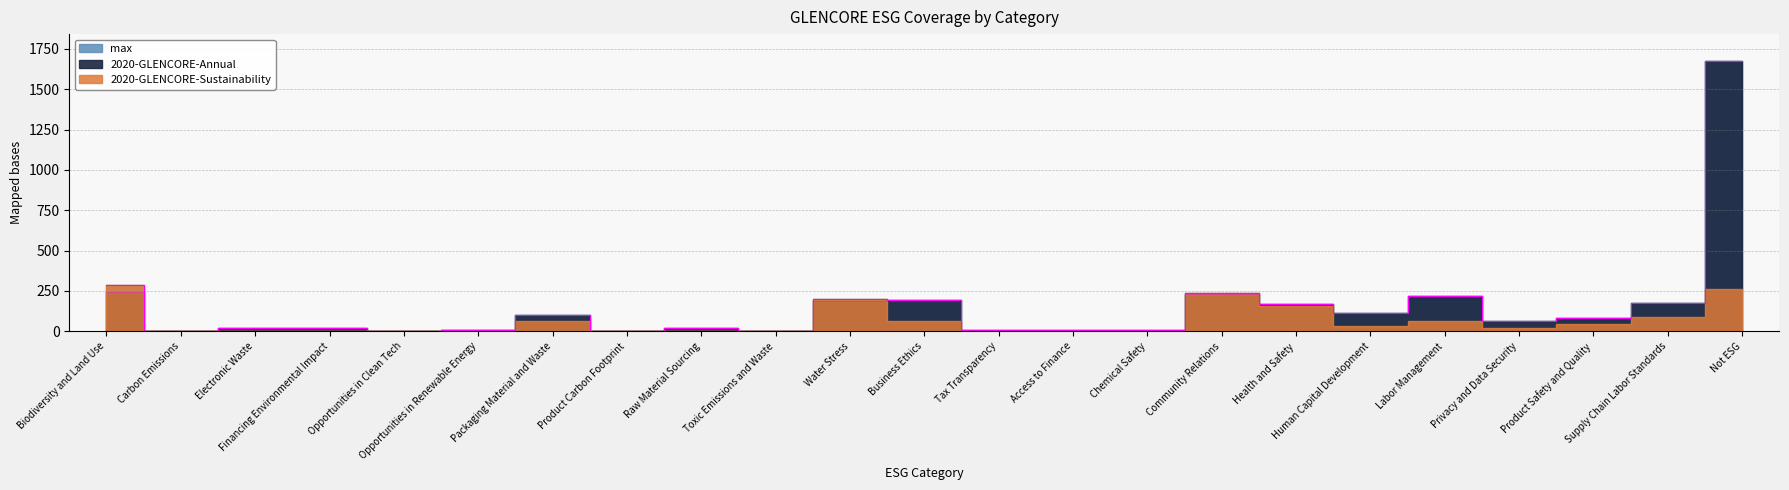

How many data points in max are above 63?

11